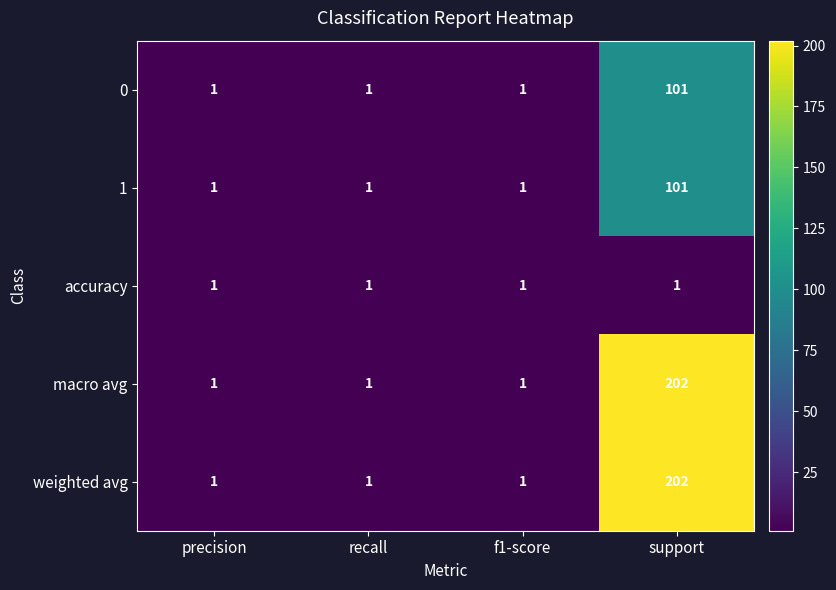

The weighted avg series shows 0 at precision. True or false?

False